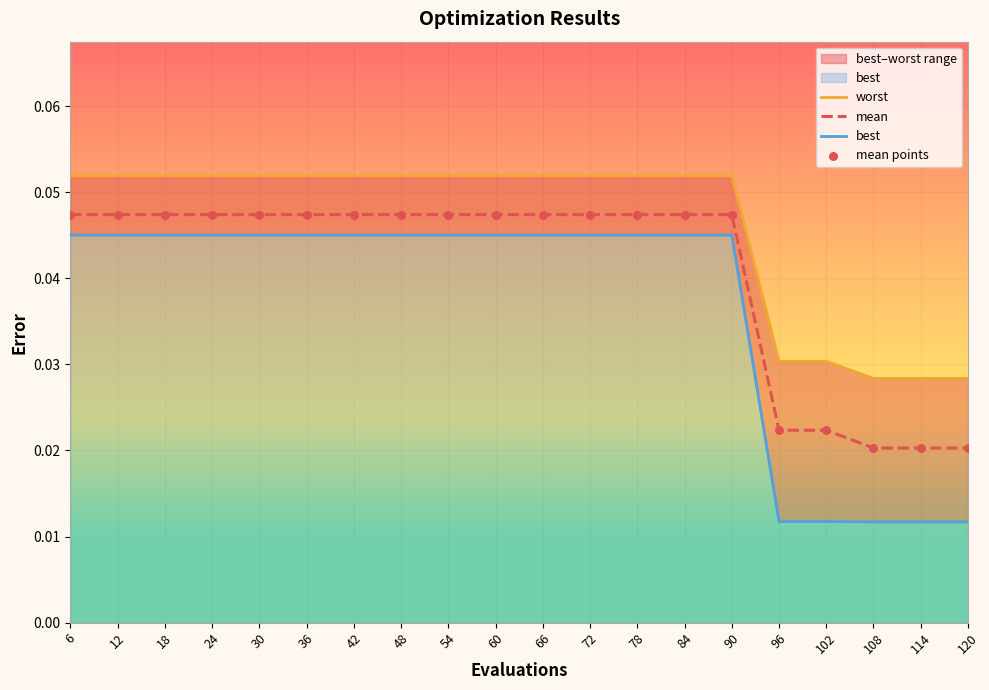

Which series reaches the minimum Y coordinate?

best